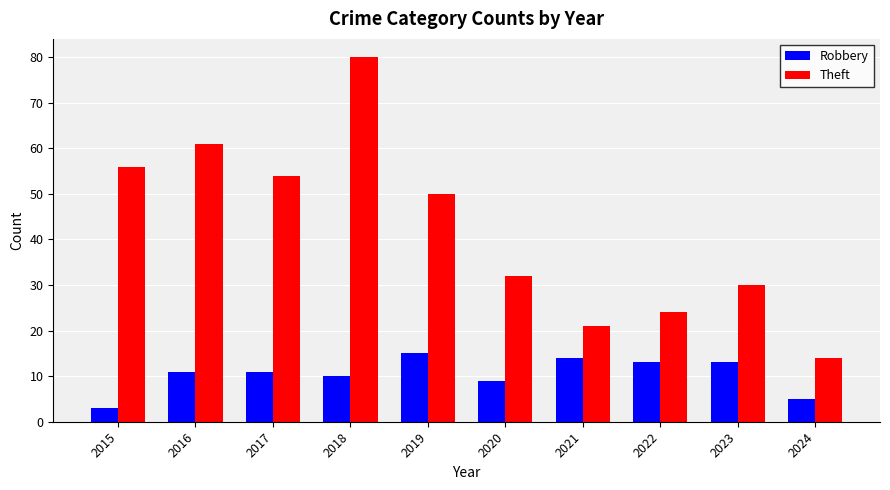

What is the difference between the second highest and second lowest values in the Robbery series?

9